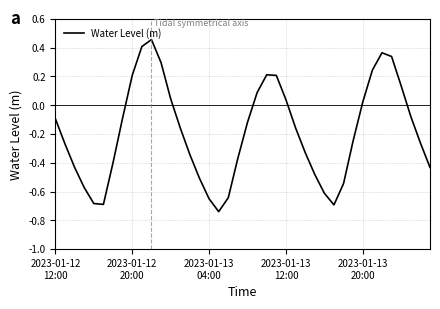

What is the difference between the maximum and minimum values?

1.2